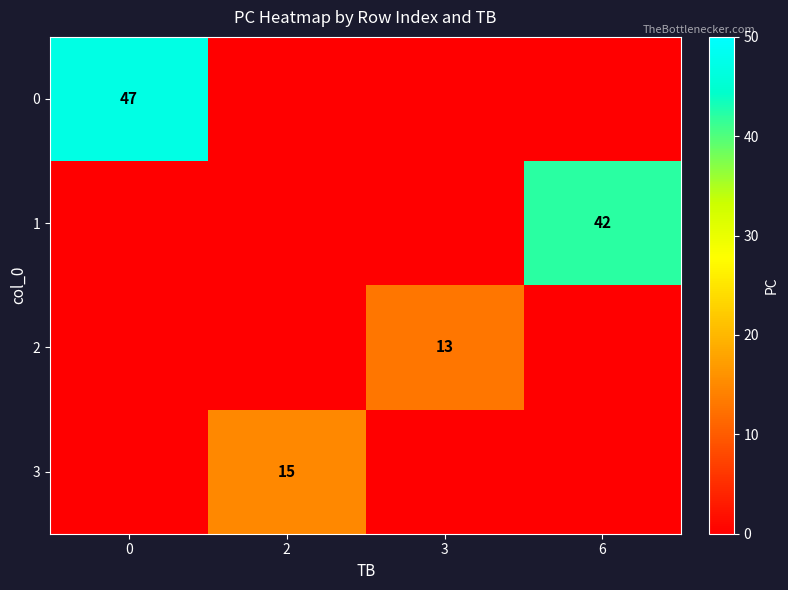

Count the 0 values in the range 0 to 47.

4